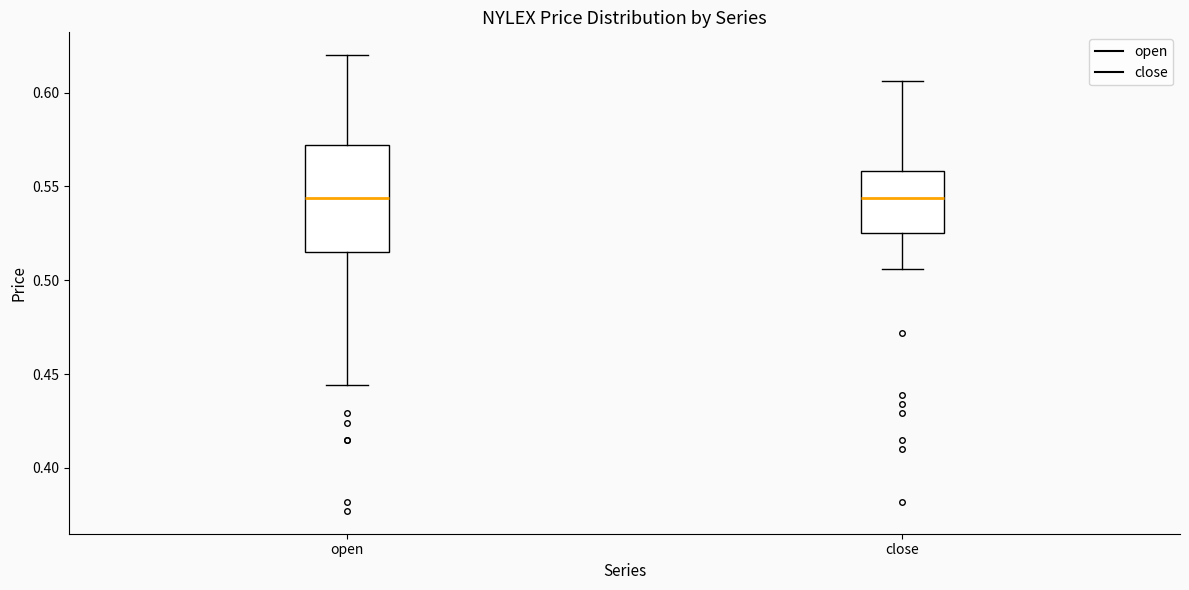

Reading left to right, read every box against the y-axis: the position of its median line, the range the box covers, and the ends of its whiskers. The values are not printed on the chart, so give them approximately, as read against the axis.

open: median 0.545, box 0.515 to 0.570, whiskers 0.445 to 0.620
close: median 0.545, box 0.525 to 0.560, whiskers 0.505 to 0.605